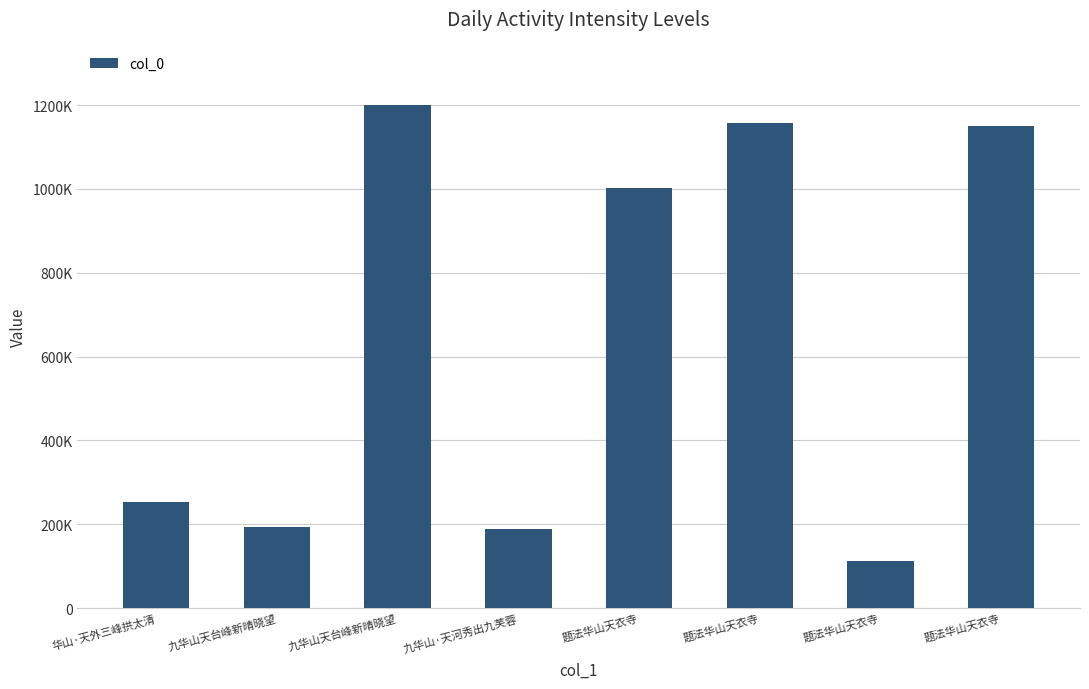

Does the chart contain any negative values?

No